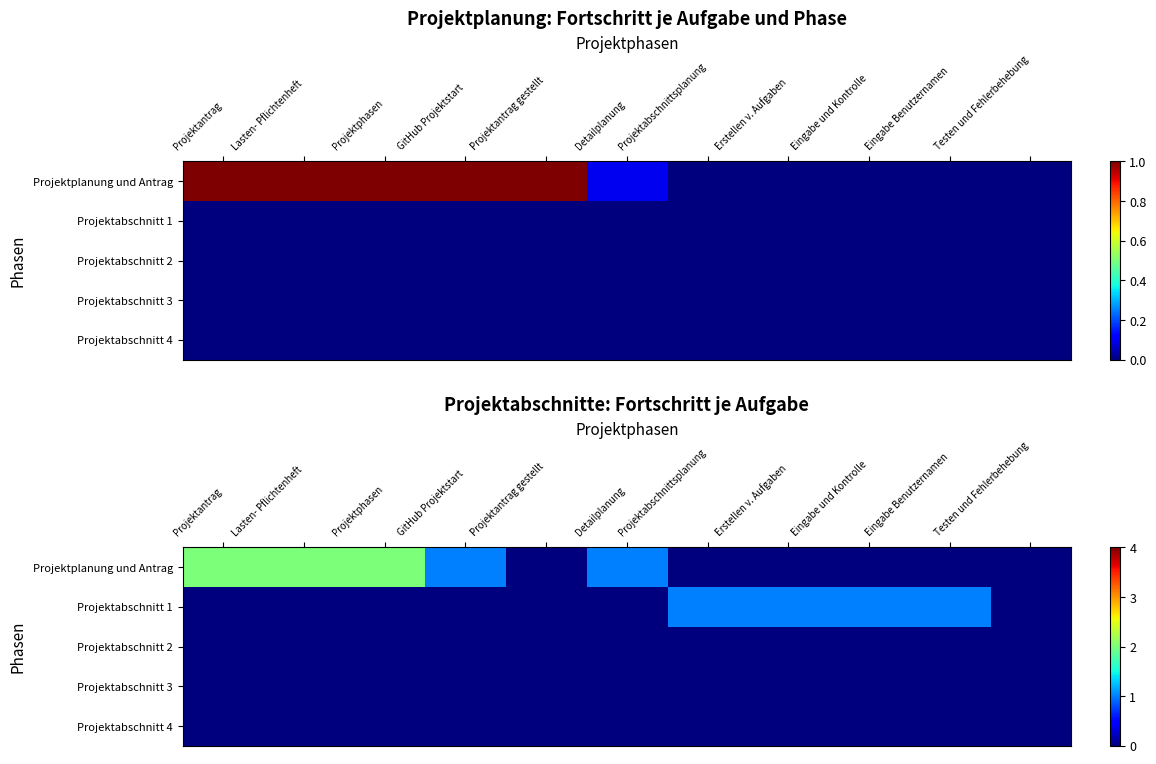

At Projektantrag, list the series in order from smallest to largest.

Projektabschnitt 1, Projektabschnitt 2, Projektabschnitt 3, Projektabschnitt 4, Projektplanung und Antrag